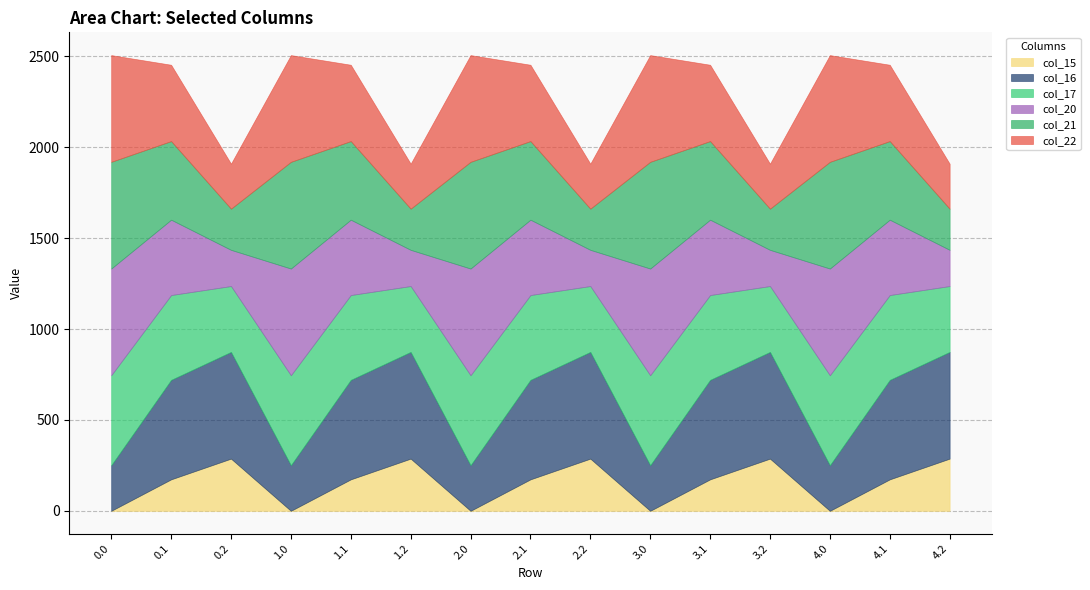

What is the sum of all col_22 values?

6271.5